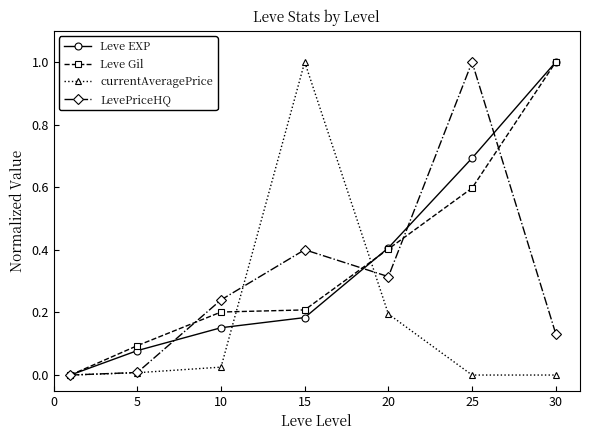

What is the value of the Leve EXP point at the 5th from the left?

0.4